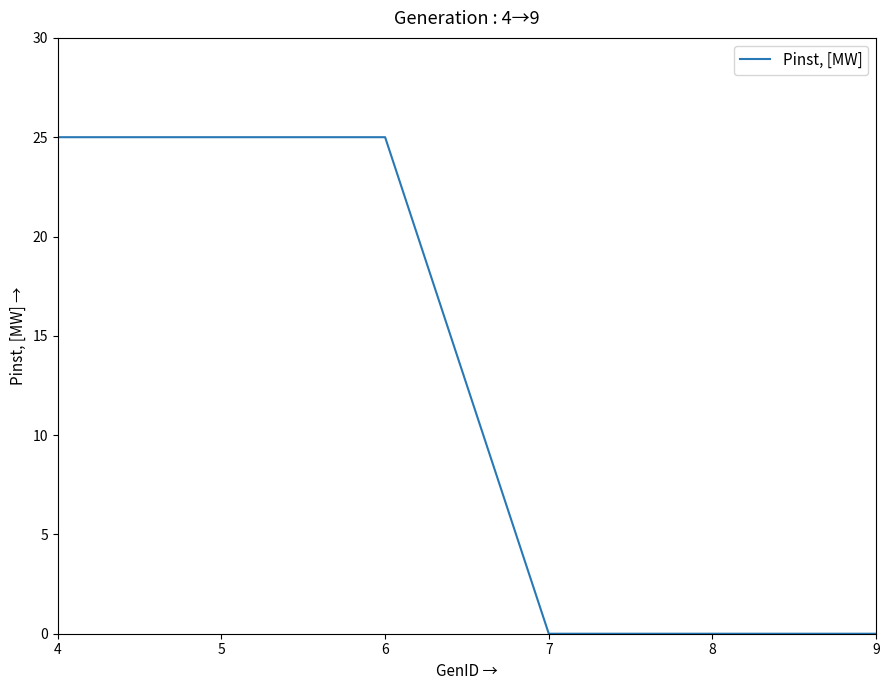

What is the difference between the second highest and second lowest values?

25